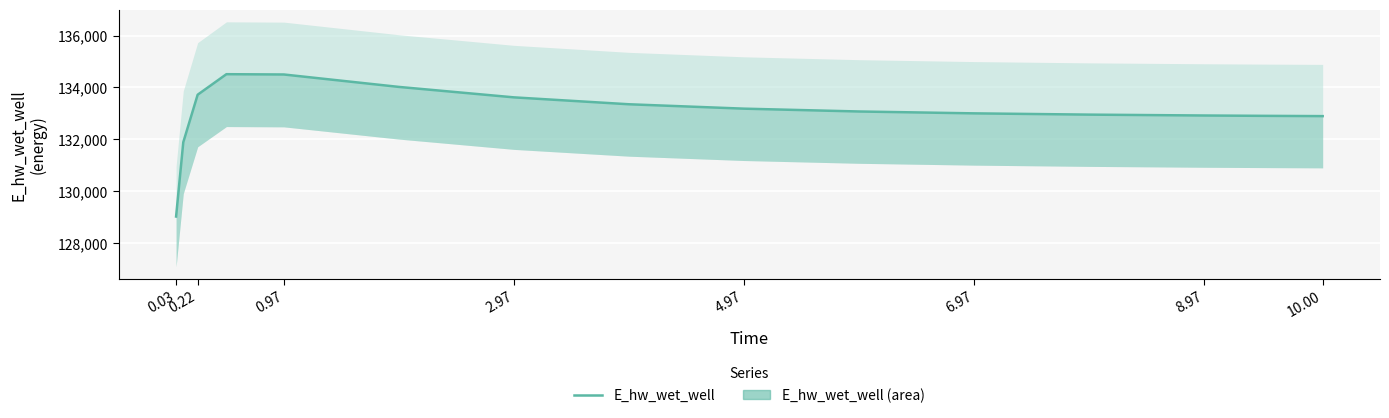

At which label is the value closest to 131768?

0.22